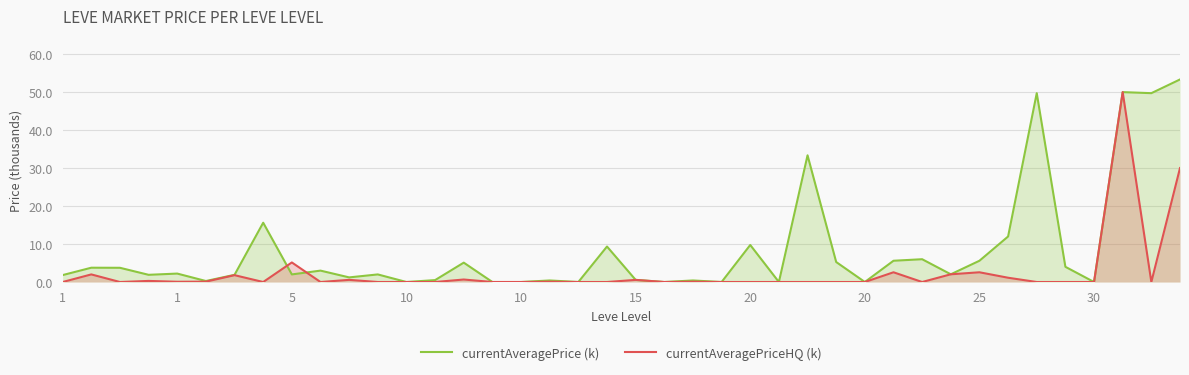

What is the difference between the highest and lowest values at 38?

49.7